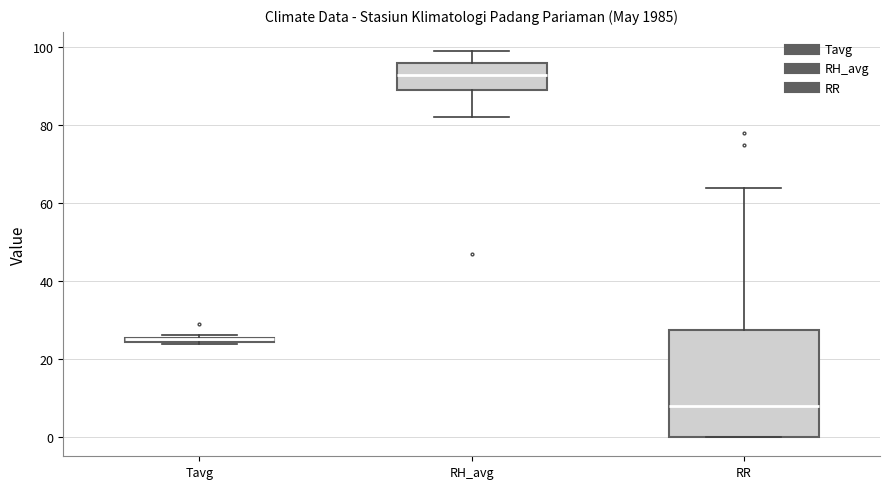

Where does the median line of the box for RR sit on the y-axis? The values are not printed on the chart, so give them approximately, as read against the axis.

8